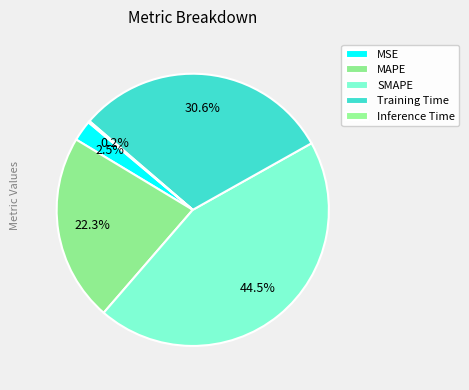

Does Training Time represent more than half of the total?

No